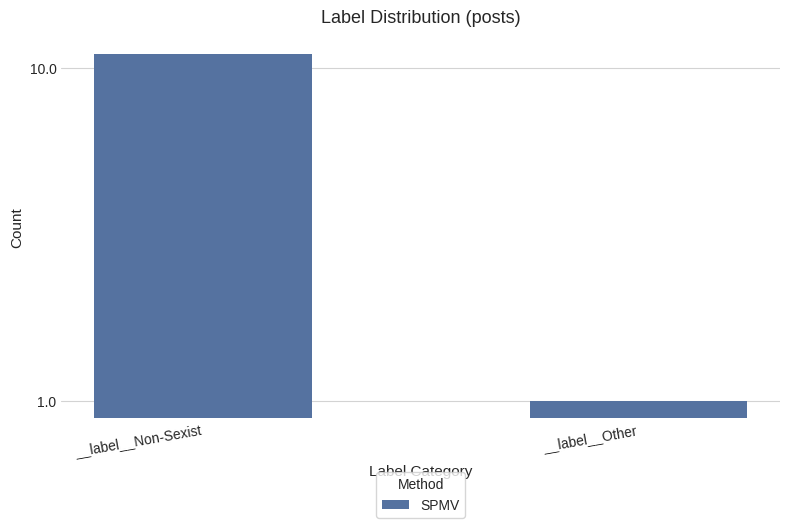

Count the number of data series in this chart.

1